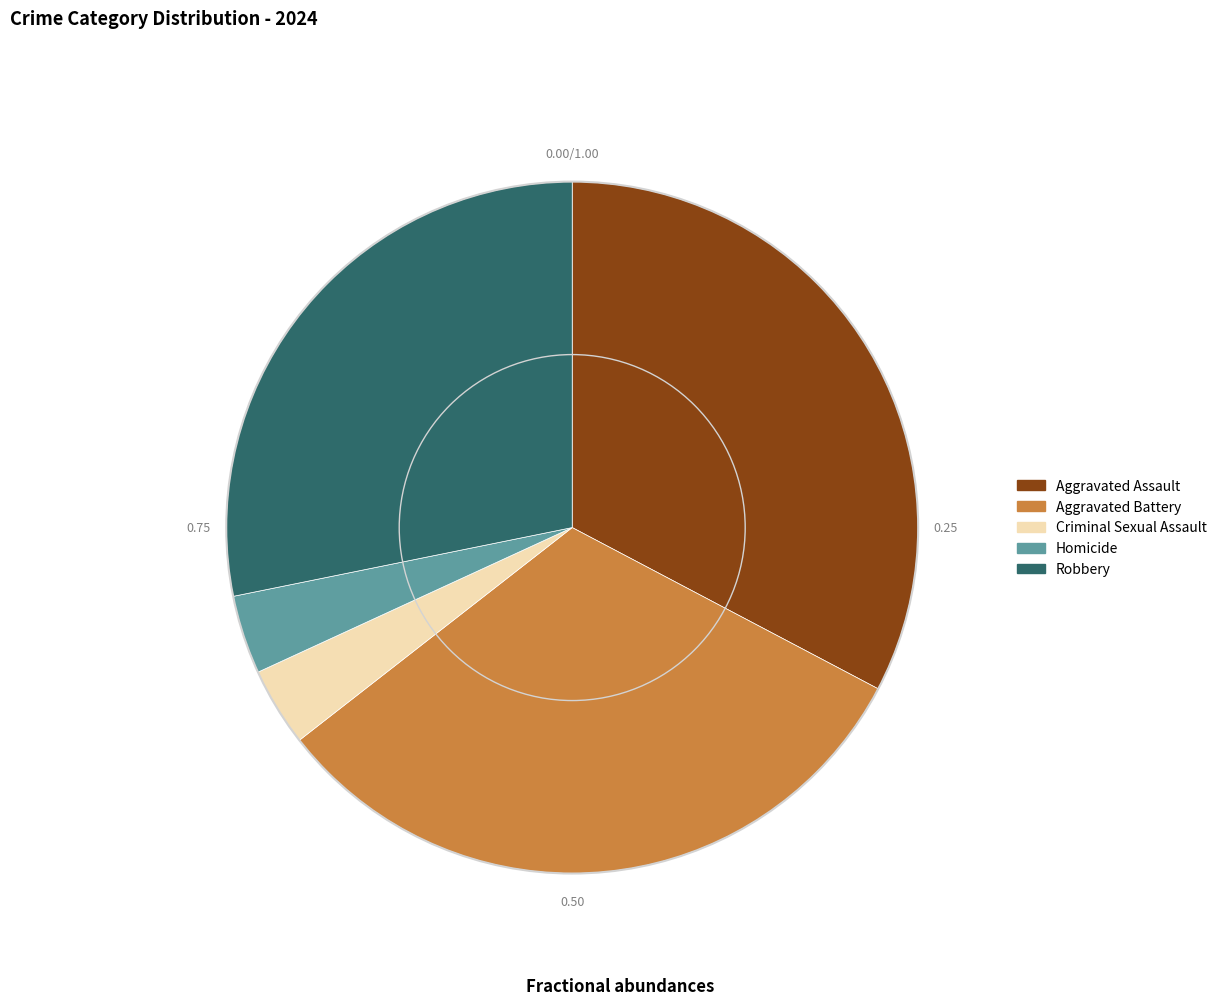

Which slice is the largest?

Aggravated Assault